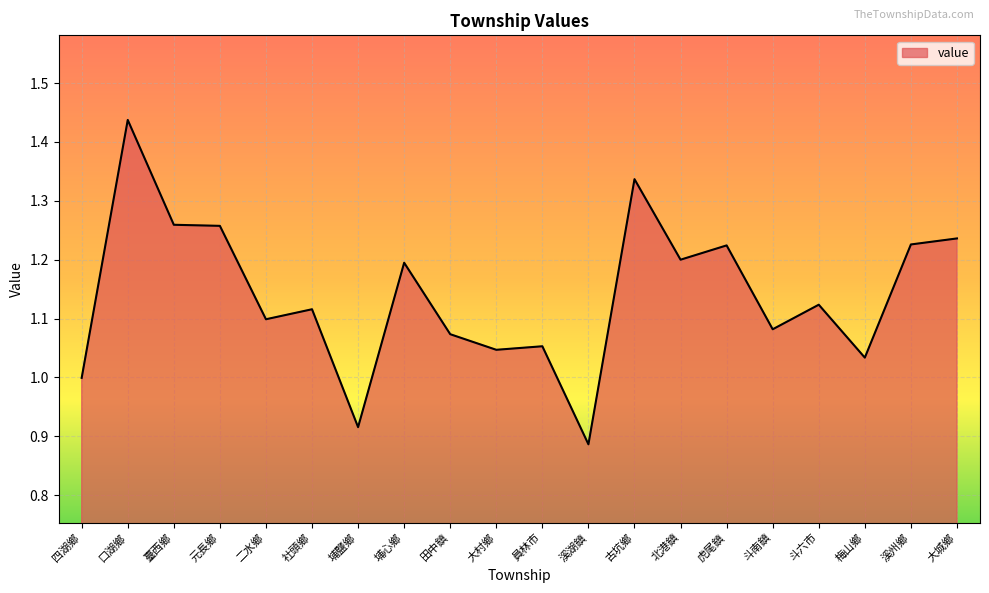

The chart shows a value of 1.8 at 溪州鄉. True or false?

False